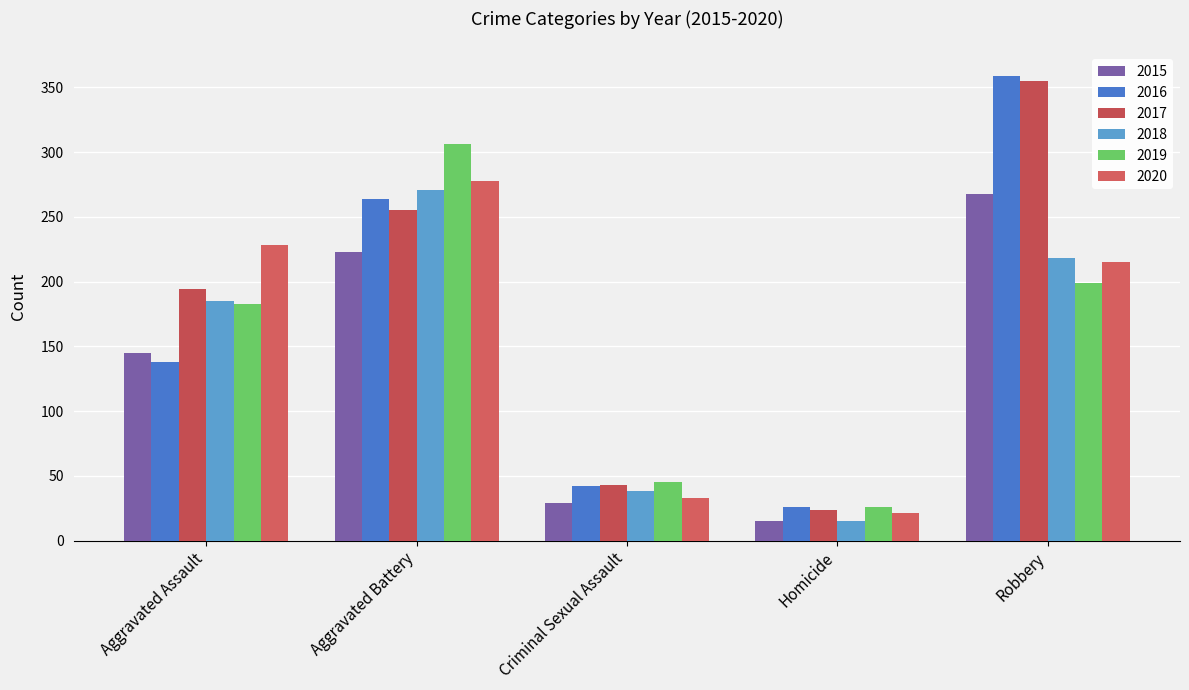

What is the difference between the 2015 values at Aggravated Assault and Criminal Sexual Assault?

116